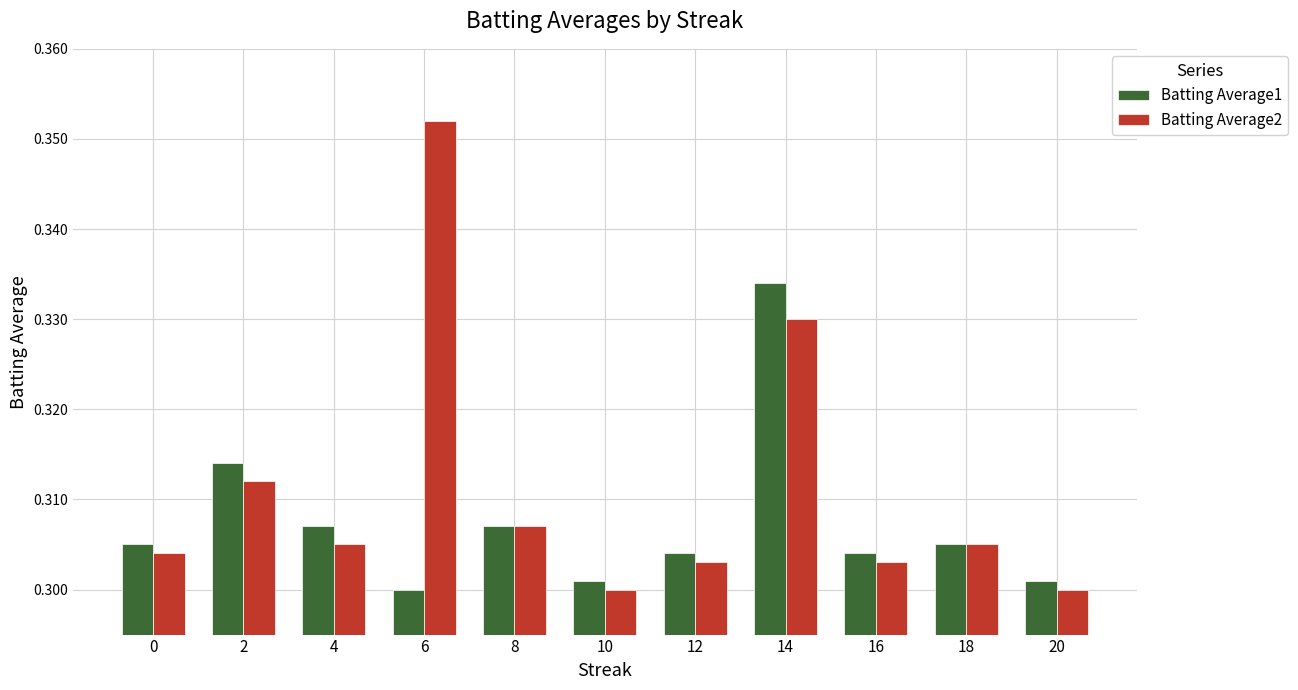

Which series changed the most between 4 and 6?

Batting Average2